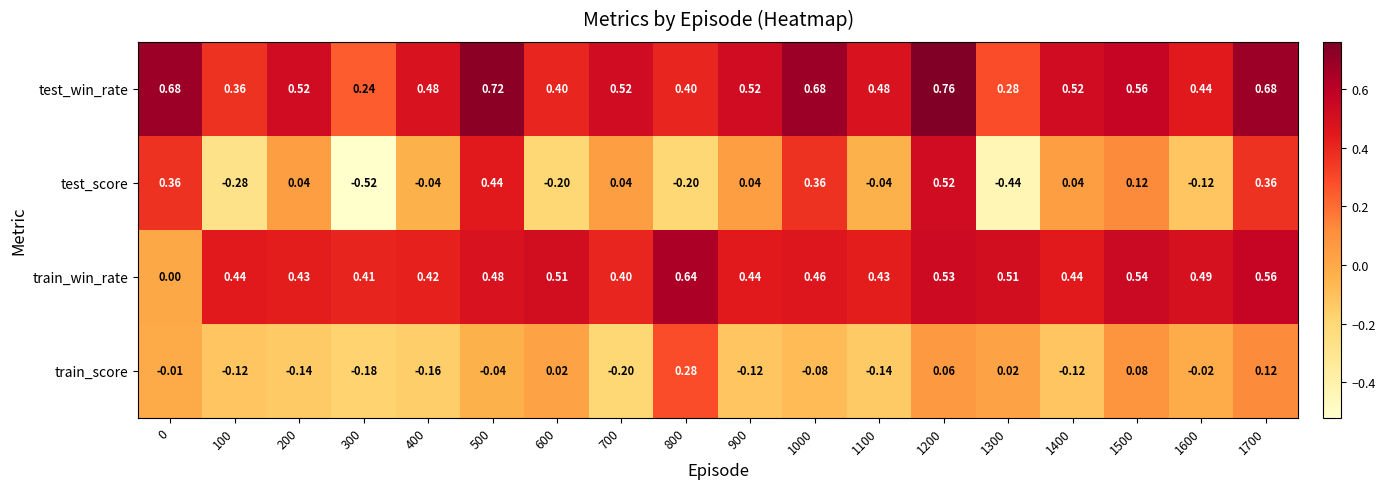

How many positive values does the train_score series have?

6